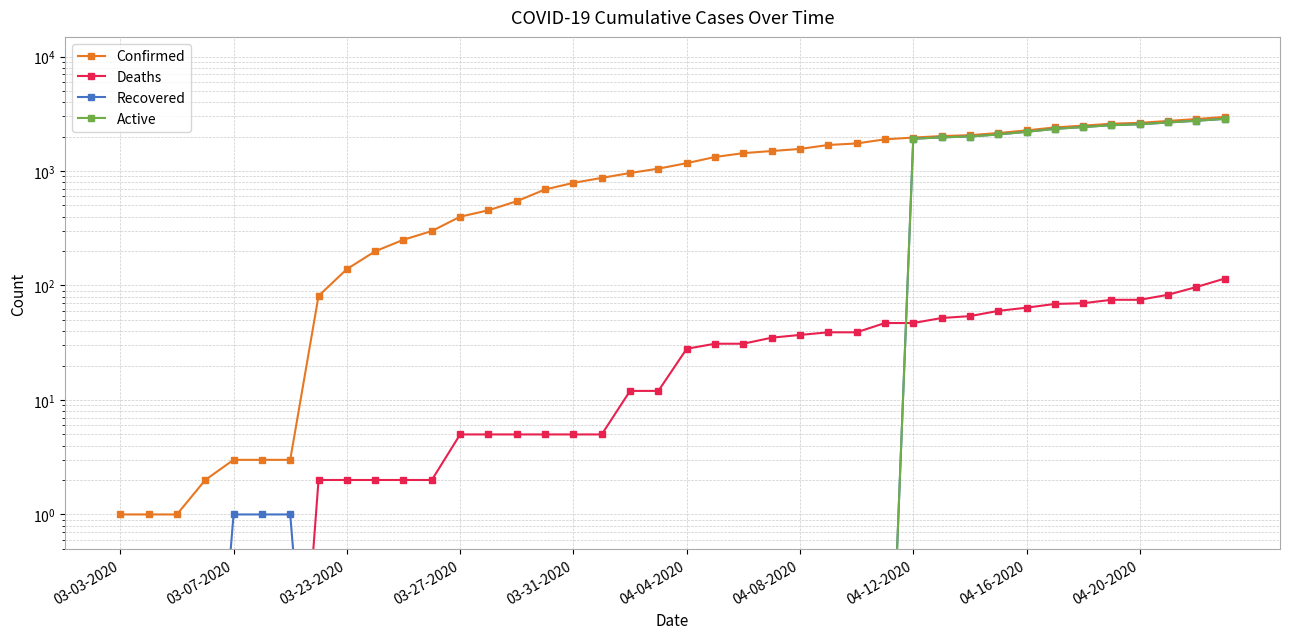

What is the spread (max minus min) of values at 04-16-2020?

2200.0